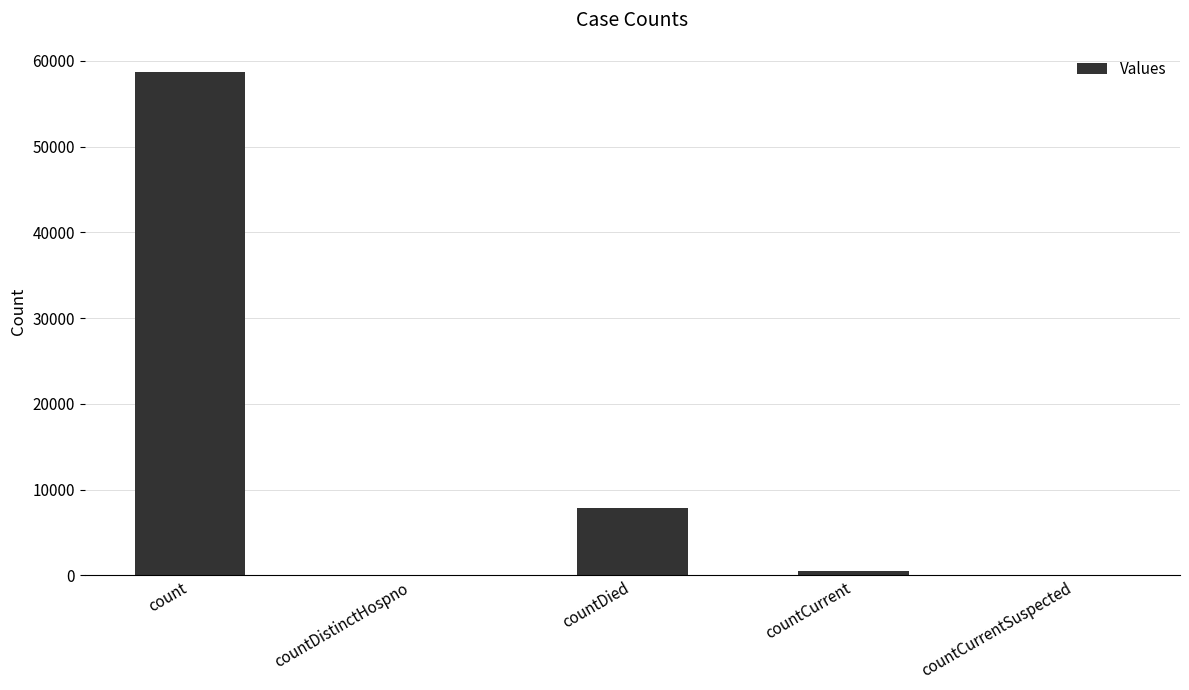

Which label corresponds to the largest value in the chart?

count